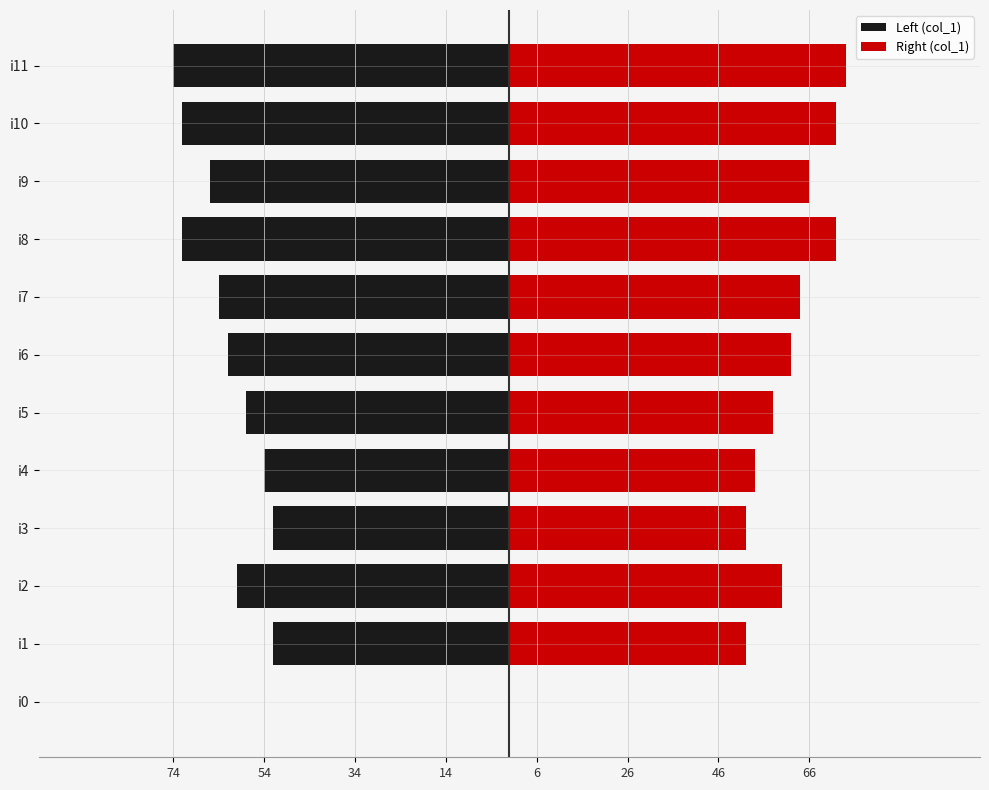

How many data points in Left (col_1) are above -60?

5